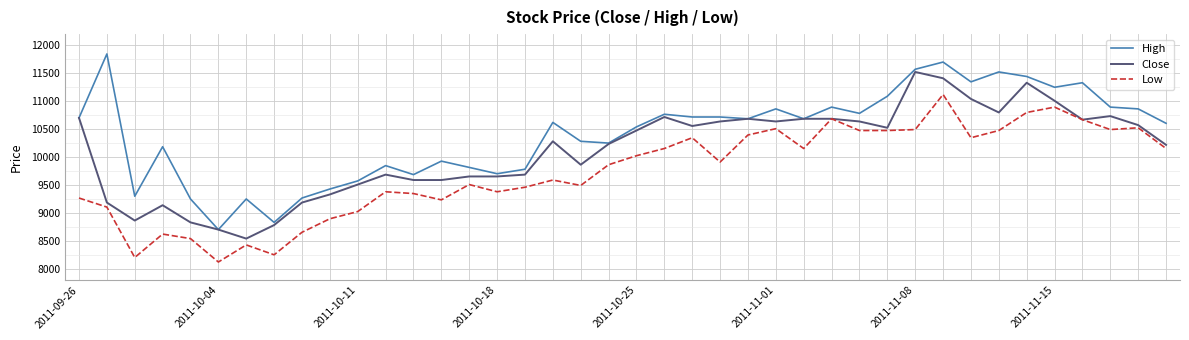

How many series are shown in this chart?

3